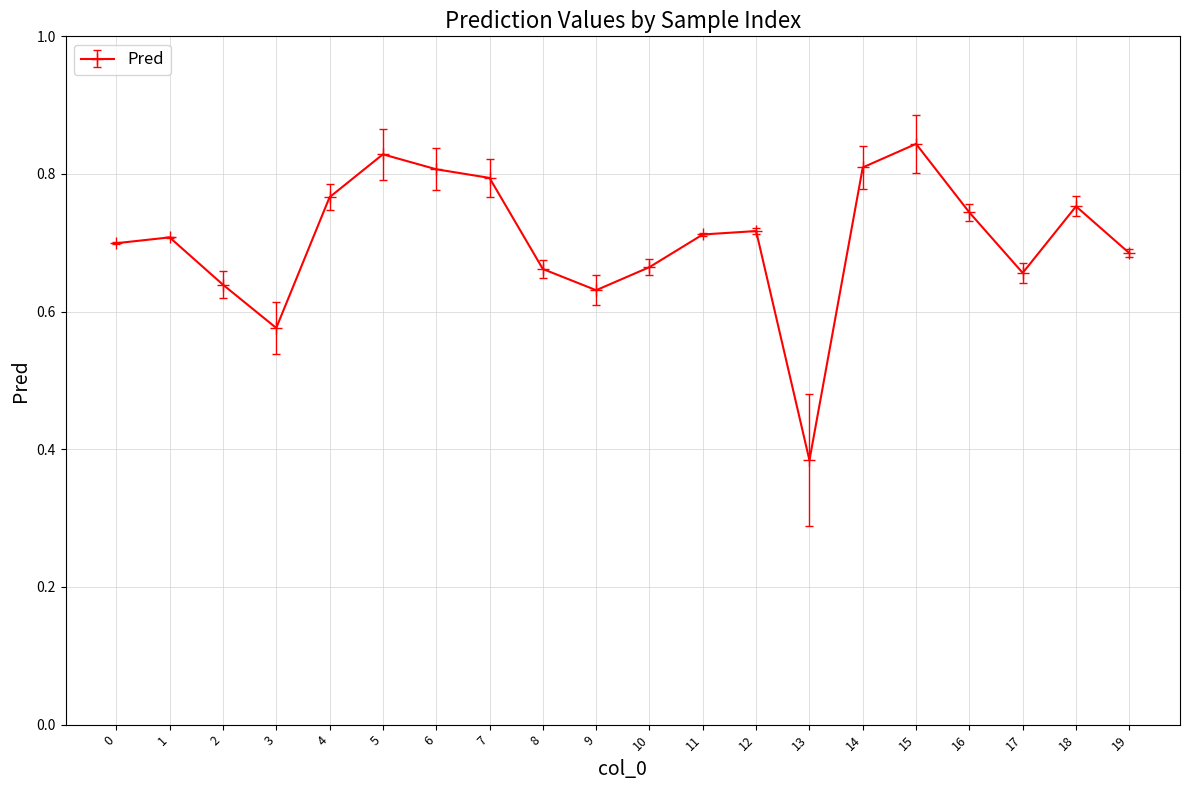

The value at 10 is 0.7. True or false?

True